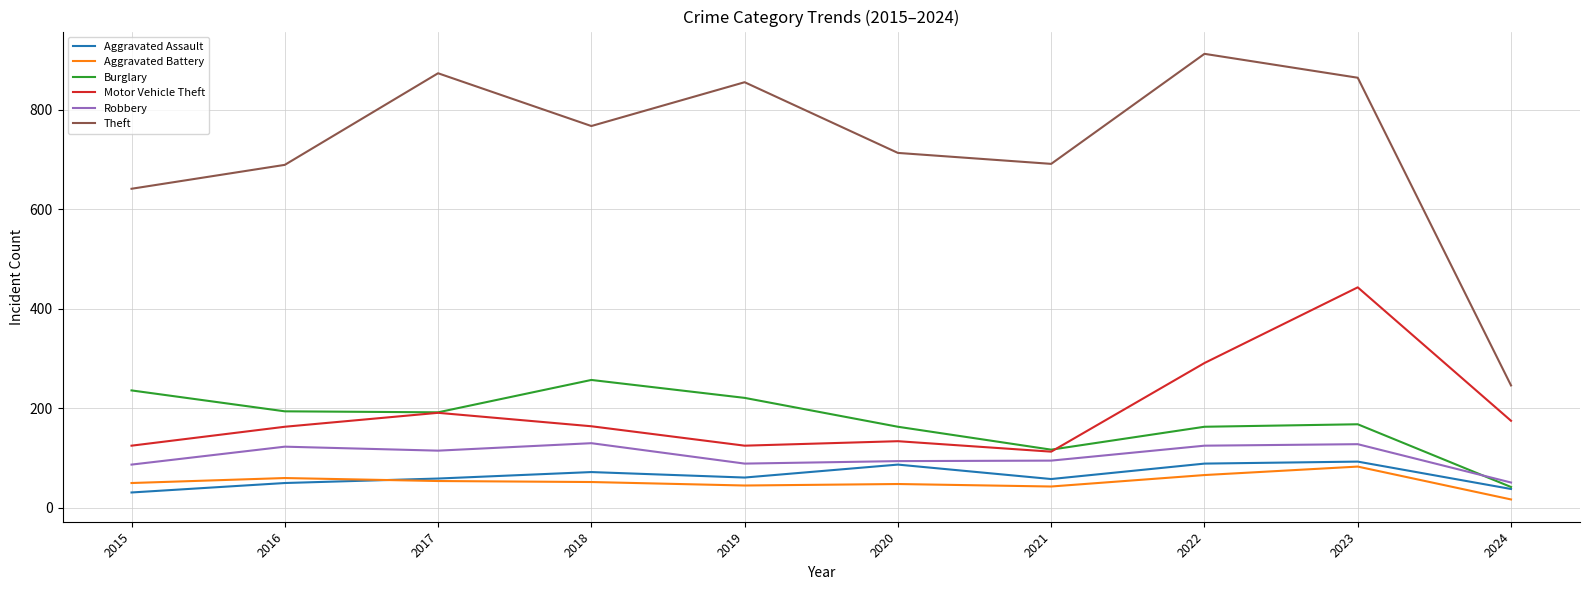

True or false: Aggravated Battery and Robbery intersect in this chart.

False